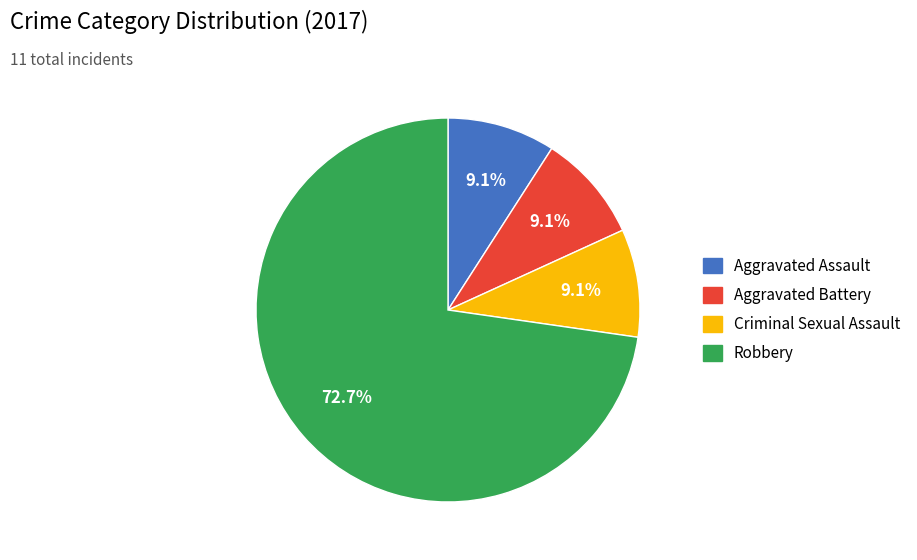

How many slices are in this pie chart?

4